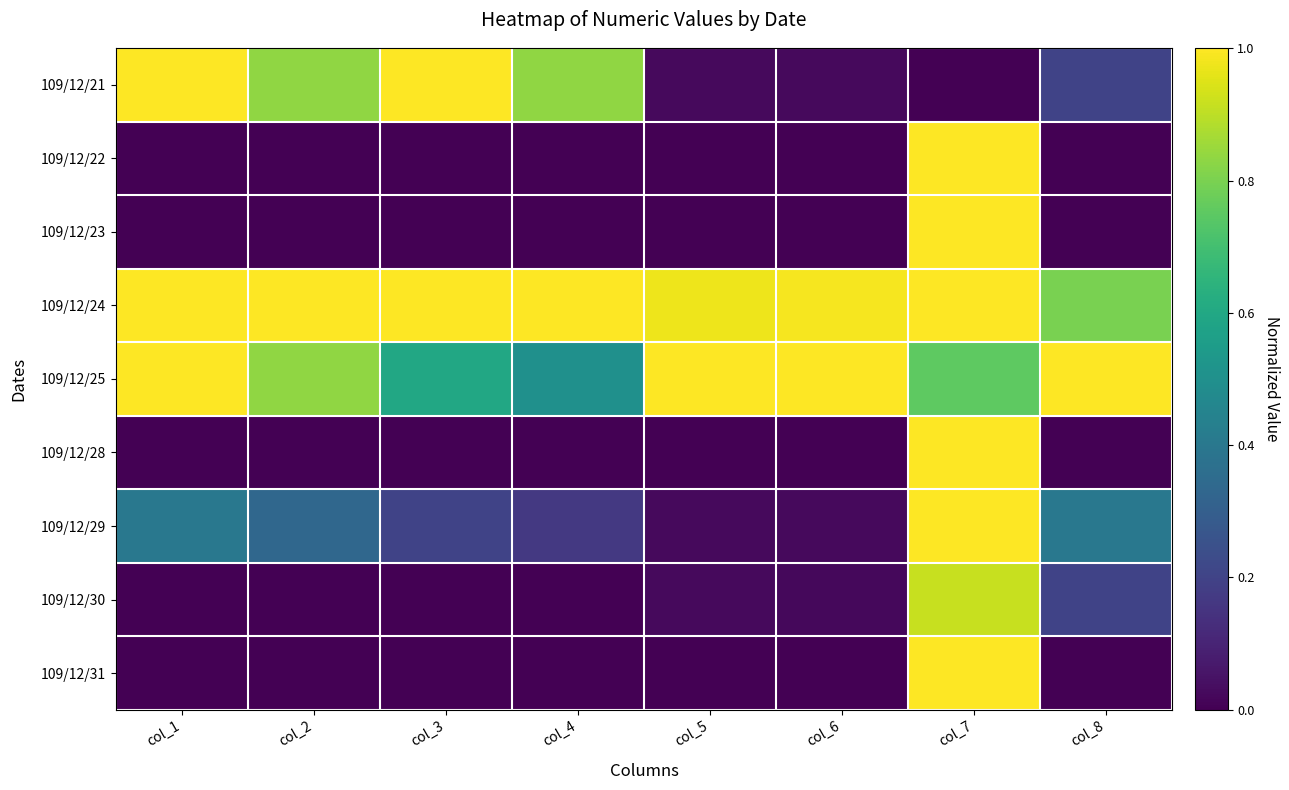

What is the difference between the highest and lowest values at col_8?

1.0